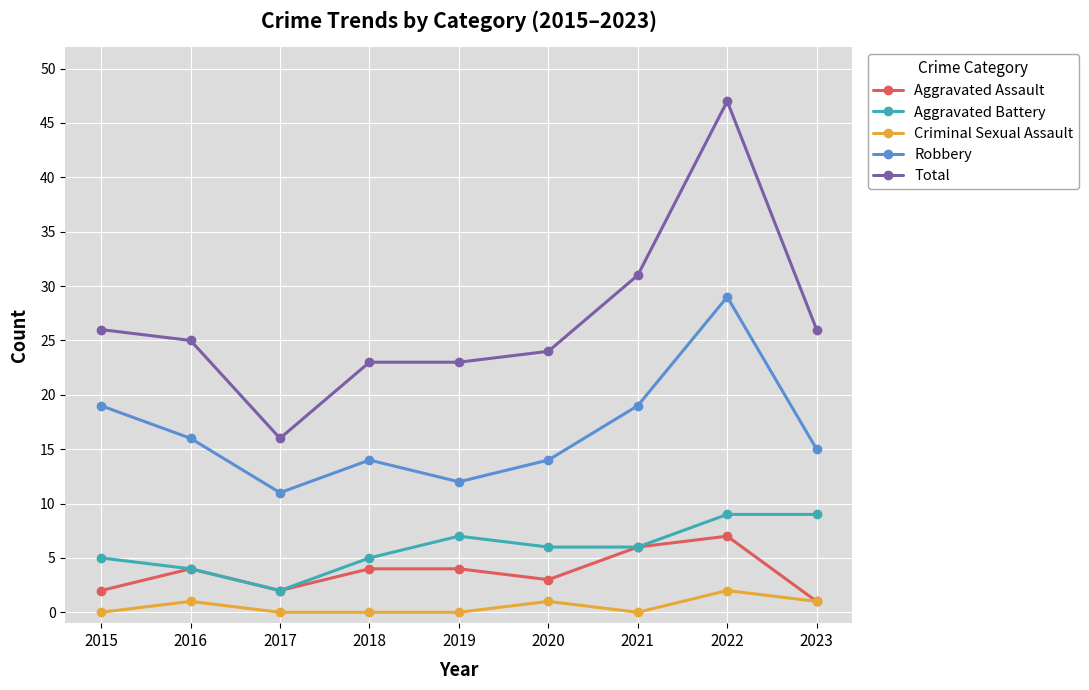

True or false: Total and Robbery cross at least once.

False